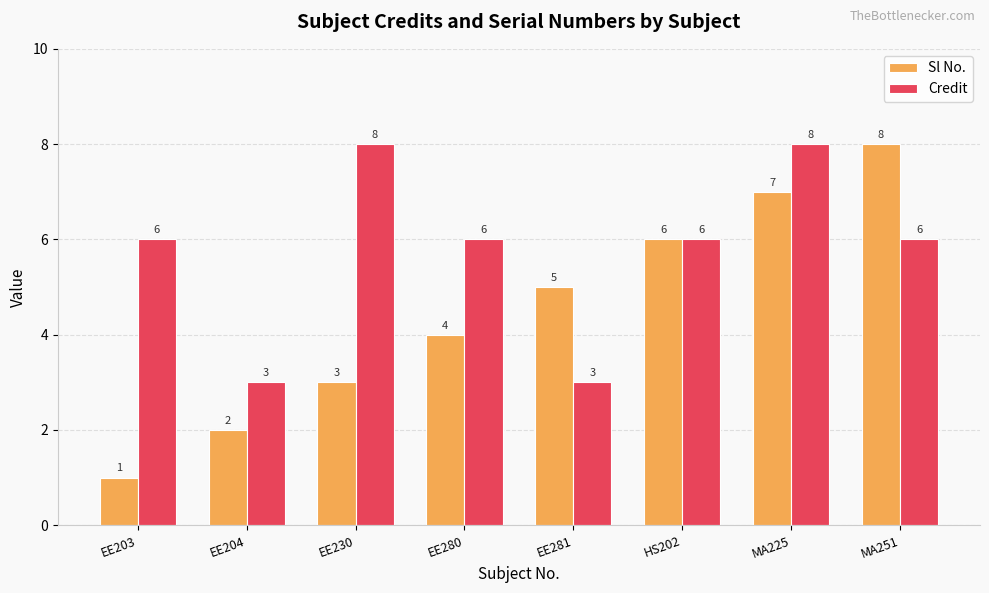

Does the chart contain any negative values?

No